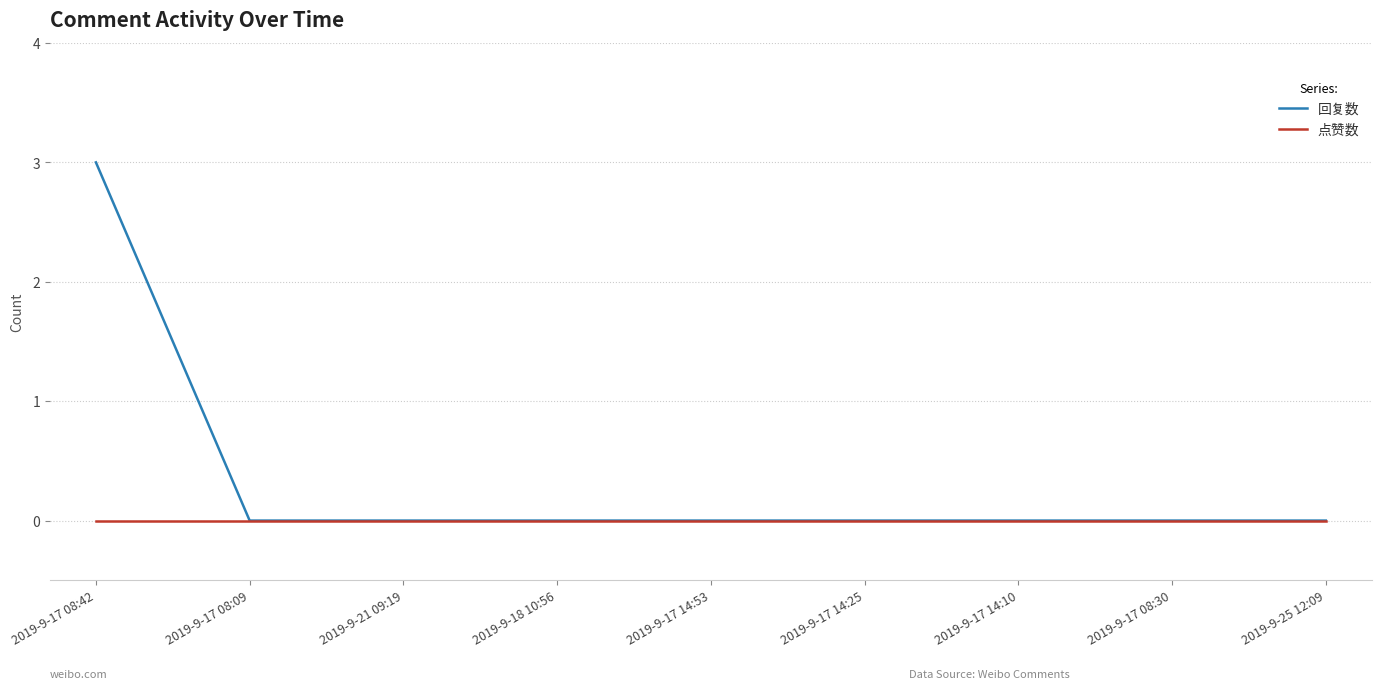

What is the greatest value displayed?

3